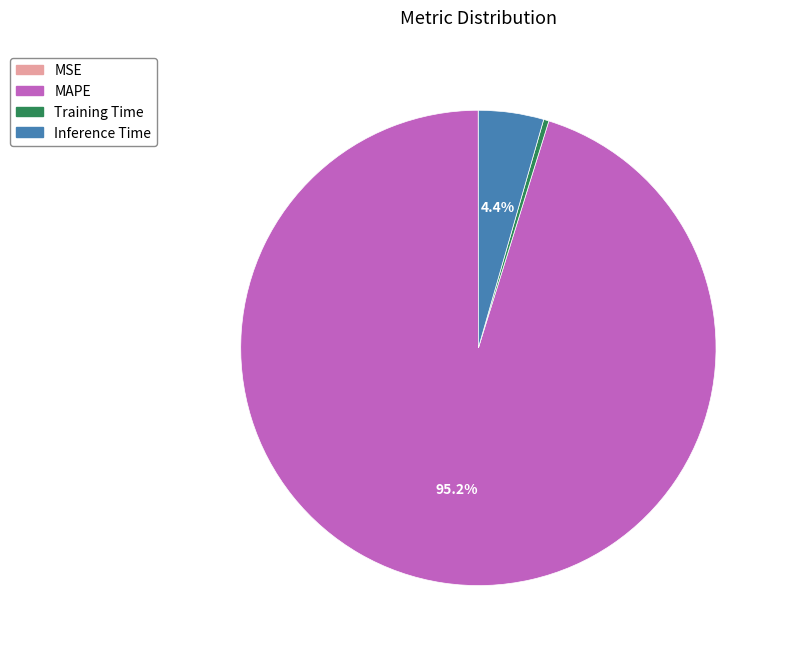

Does any single category account for the majority?

Yes